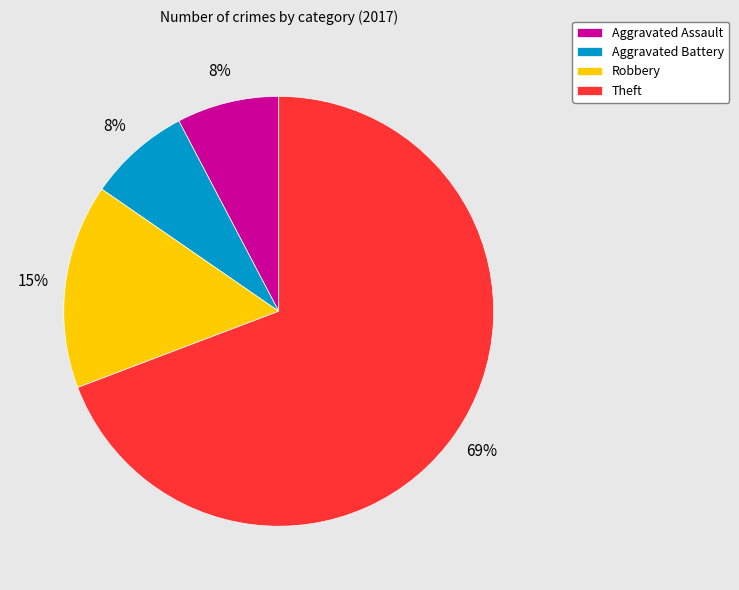

Is the sum of Aggravated Assault and Robbery greater than half?

No